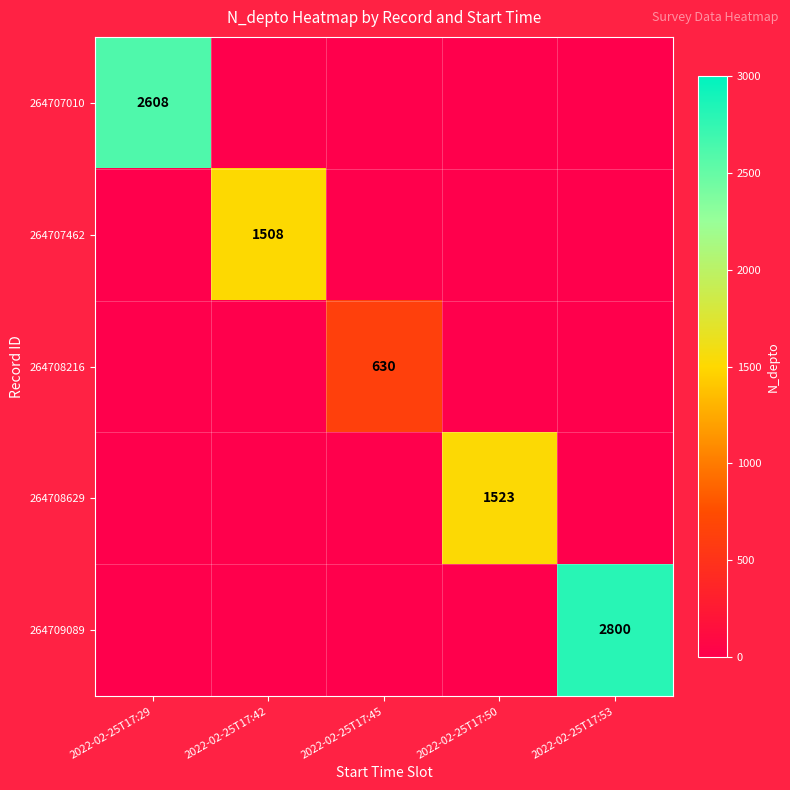

True or false: 264707462 has a value of 2116 at 2022-02-25T17:42.

False